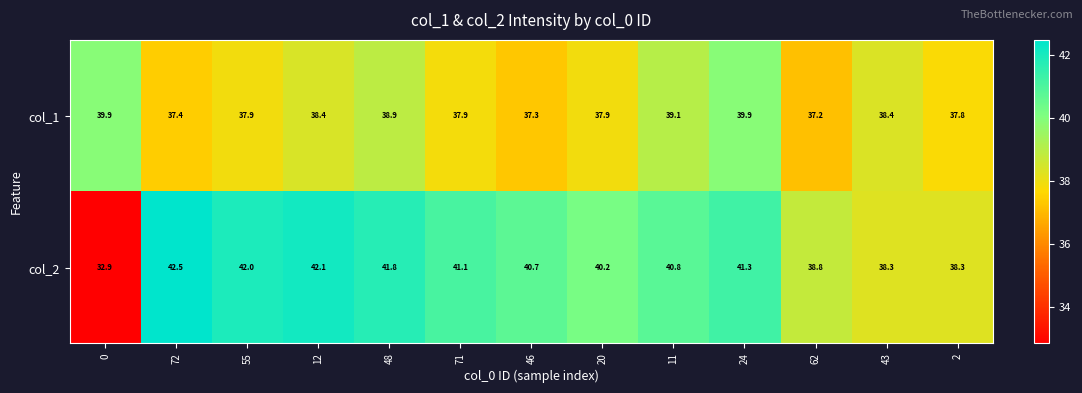

At how many categories does at least one series exceed 36?

13